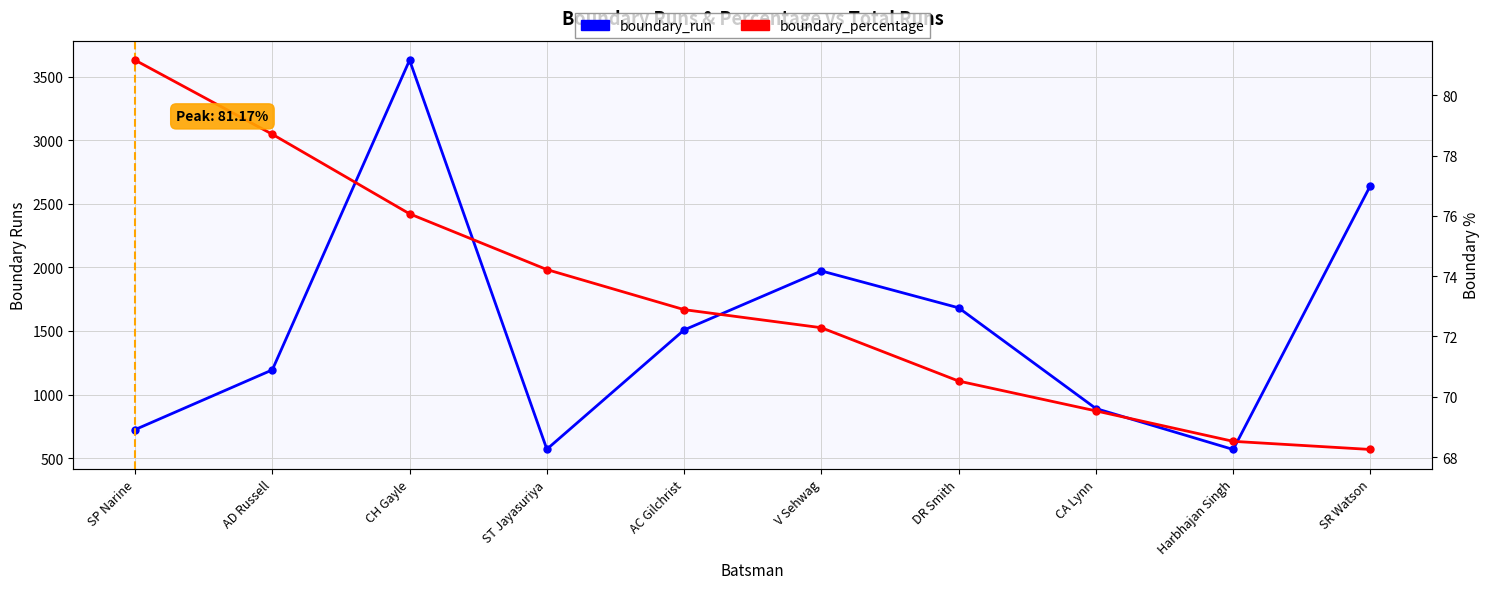

At which category does the chart reach its peak across all series?

CH Gayle